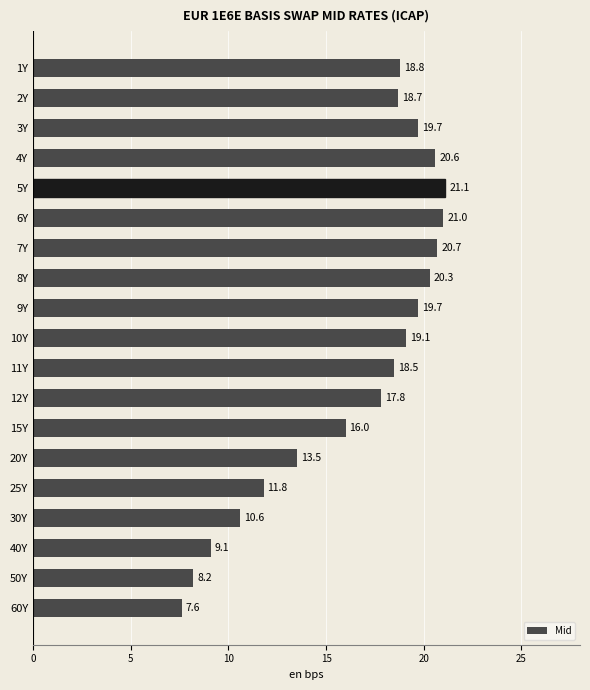

How many data points are less than 18?

8